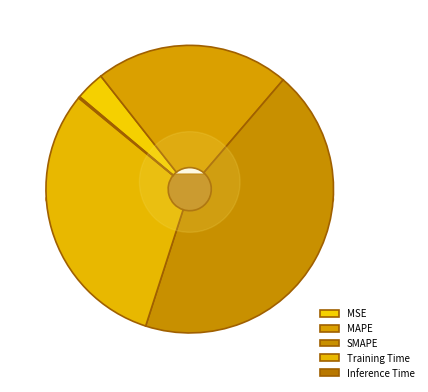

What percentage is the Training Time slice, to the nearest percent?

31%